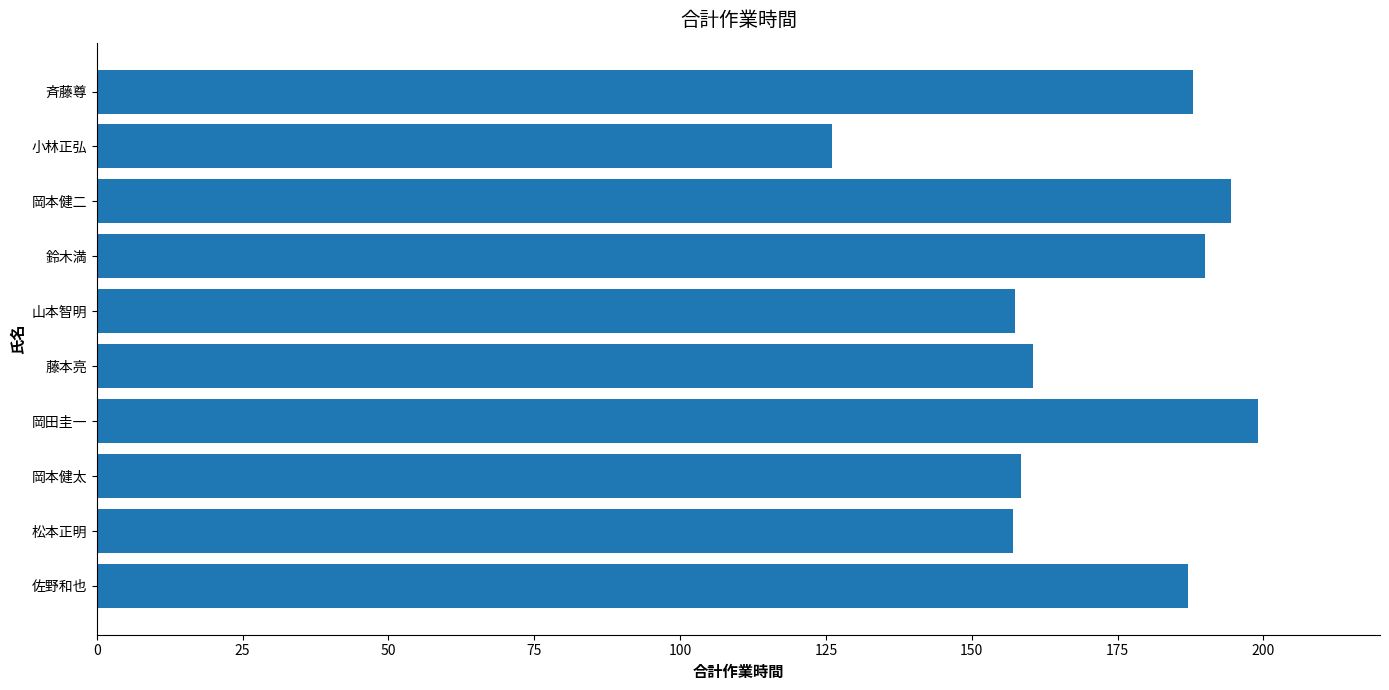

How many categories are shown in the chart?

10